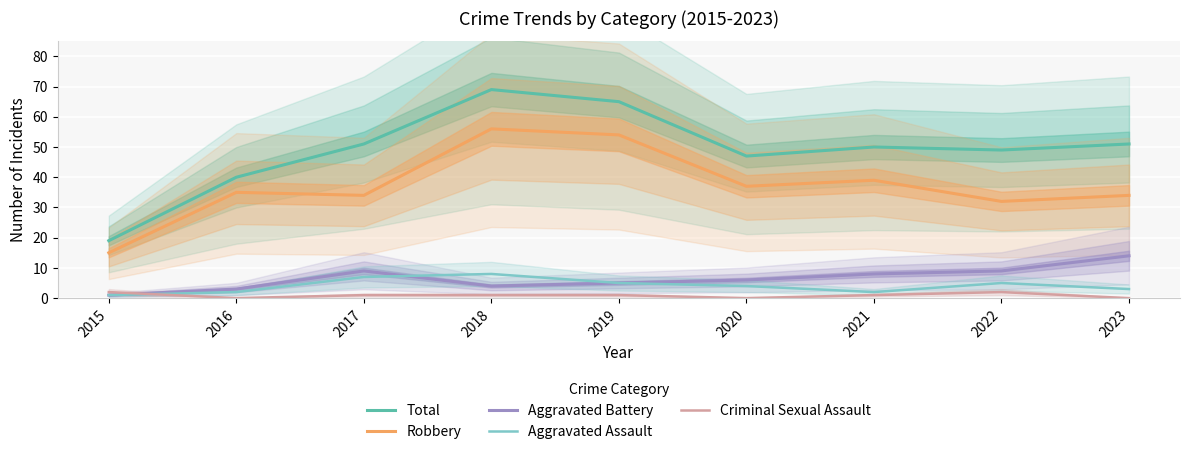

Reading left to right, what are all the values shown in this chart?

Total: 2015=19	2016=40	2017=51	2018=69	2019=65	2020=47	2021=50	2022=49	2023=51
Robbery: 2015=15	2016=35	2017=34	2018=56	2019=54	2020=37	2021=39	2022=32	2023=34
Aggravated Battery: 2015=1	2016=3	2017=9	2018=4	2019=5	2020=6	2021=8	2022=9	2023=14
Aggravated Assault: 2015=1	2016=2	2017=7	2018=8	2019=5	2020=4	2021=2	2022=5	2023=3
Criminal Sexual Assault: 2015=2	2016=0	2017=1	2018=1	2019=1	2020=0	2021=1	2022=2	2023=0